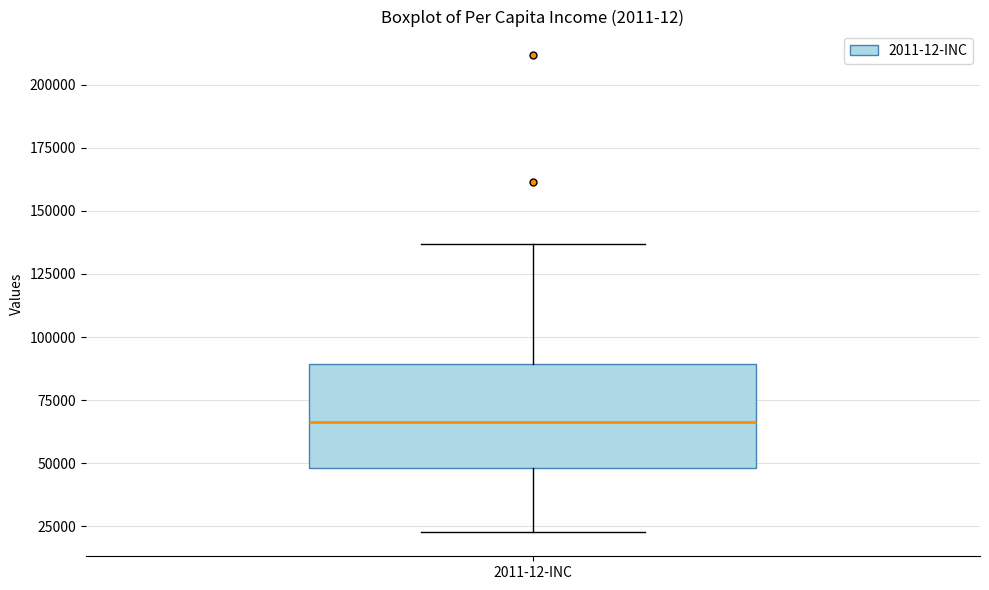

Where does the upper whisker of the box for 2011-12-INC end on the y-axis? The values are not printed on the chart, so give them approximately, as read against the axis.

135000